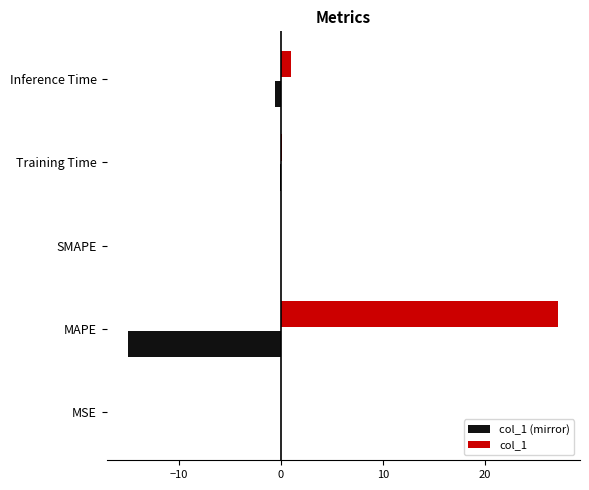

What is the maximum value shown in the chart?

27.2